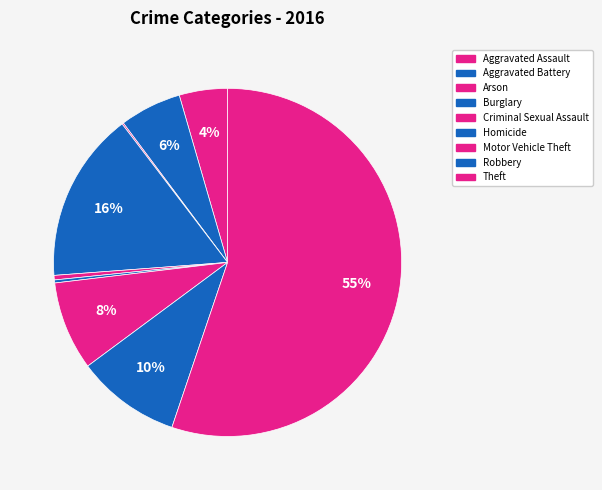

Count the number of slices in the pie.

9